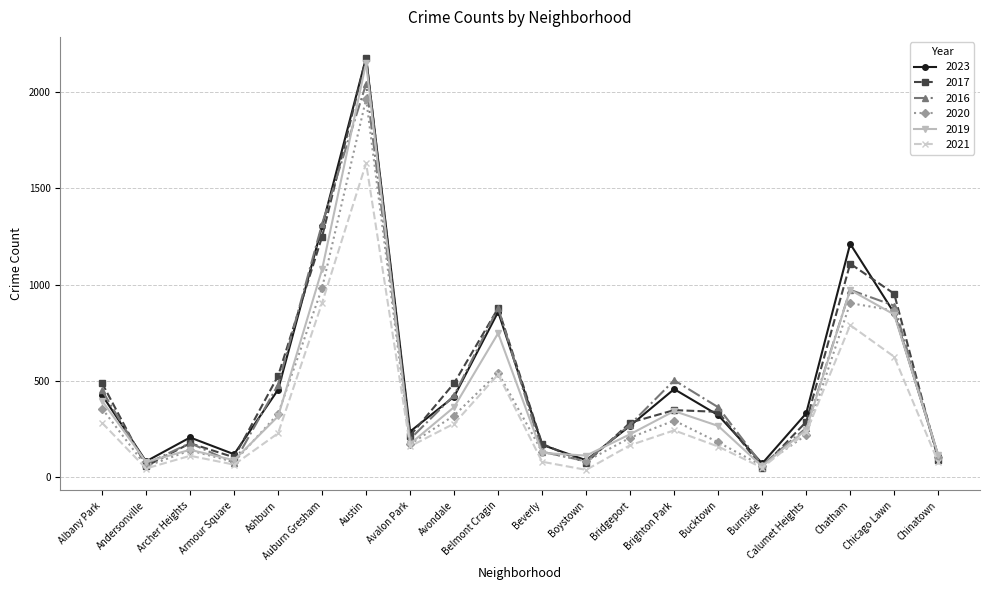

What is the difference between the highest and lowest values at Avalon Park?

77